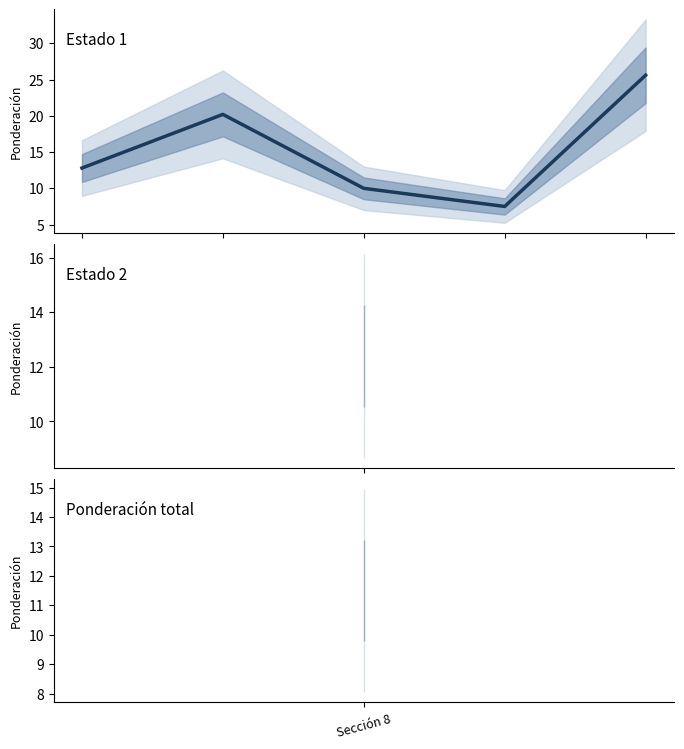

Reading left to right, transcribe all the data shown in this chart.

12.8	20.2	10.0	7.5	25.6